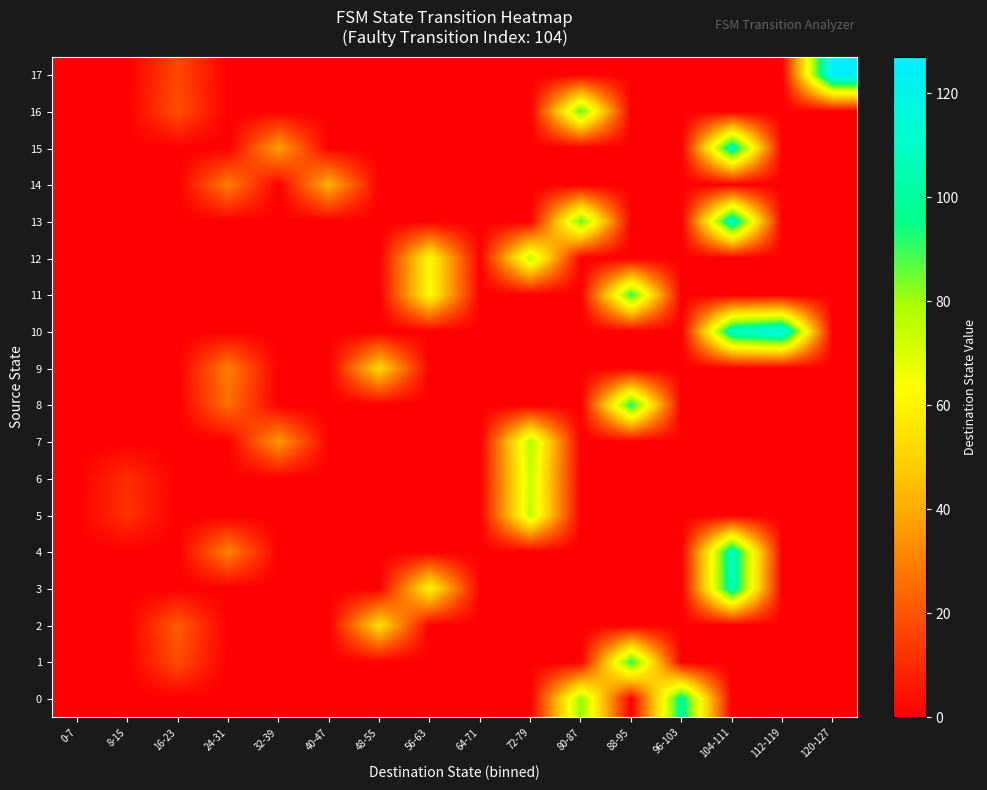

Reading left to right, extract all data points from this chart.

0: 0-7=0	8-15=0	16-23=0	24-31=0	32-39=0	40-47=0	48-55=0	56-63=0	64-71=0	72-79=0	80-87=82	88-95=0	96-103=101	104-111=0	112-119=0	120-127=0
1: 0-7=0	8-15=0	16-23=18	24-31=0	32-39=0	40-47=0	48-55=0	56-63=0	64-71=0	72-79=0	80-87=0	88-95=93	96-103=0	104-111=0	112-119=0	120-127=0
2: 0-7=0	8-15=0	16-23=22	24-31=0	32-39=0	40-47=0	48-55=54	56-63=0	64-71=0	72-79=0	80-87=0	88-95=0	96-103=0	104-111=0	112-119=0	120-127=0
3: 0-7=0	8-15=0	16-23=0	24-31=0	32-39=0	40-47=0	48-55=0	56-63=61	64-71=0	72-79=0	80-87=0	88-95=0	96-103=0	104-111=107	112-119=0	120-127=0
4: 0-7=0	8-15=0	16-23=0	24-31=31	32-39=0	40-47=0	48-55=0	56-63=0	64-71=0	72-79=0	80-87=0	88-95=0	96-103=0	104-111=108	112-119=0	120-127=0
5: 0-7=0	8-15=12	16-23=0	24-31=0	32-39=0	40-47=0	48-55=0	56-63=0	64-71=0	72-79=75	80-87=0	88-95=0	96-103=0	104-111=0	112-119=0	120-127=0
6: 0-7=0	8-15=11	16-23=0	24-31=0	32-39=0	40-47=0	48-55=0	56-63=0	64-71=0	72-79=74	80-87=0	88-95=0	96-103=0	104-111=0	112-119=0	120-127=0
7: 0-7=0	8-15=0	16-23=0	24-31=0	32-39=36	40-47=0	48-55=0	56-63=0	64-71=0	72-79=78	80-87=0	88-95=0	96-103=0	104-111=0	112-119=0	120-127=0
8: 0-7=0	8-15=0	16-23=0	24-31=26	32-39=0	40-47=0	48-55=0	56-63=0	64-71=0	72-79=0	80-87=0	88-95=95	96-103=0	104-111=0	112-119=0	120-127=0
9: 0-7=0	8-15=0	16-23=0	24-31=30	32-39=0	40-47=0	48-55=52	56-63=0	64-71=0	72-79=0	80-87=0	88-95=0	96-103=0	104-111=0	112-119=0	120-127=0
10: 0-7=0	8-15=0	16-23=0	24-31=0	32-39=0	40-47=0	48-55=0	56-63=0	64-71=0	72-79=0	80-87=0	88-95=0	96-103=0	104-111=109	112-119=119	120-127=0
11: 0-7=0	8-15=0	16-23=0	24-31=0	32-39=0	40-47=0	48-55=0	56-63=63	64-71=0	72-79=0	80-87=0	88-95=92	96-103=0	104-111=0	112-119=0	120-127=0
12: 0-7=0	8-15=0	16-23=0	24-31=0	32-39=0	40-47=0	48-55=0	56-63=62	64-71=0	72-79=76	80-87=0	88-95=0	96-103=0	104-111=0	112-119=0	120-127=0
13: 0-7=0	8-15=0	16-23=0	24-31=0	32-39=0	40-47=0	48-55=0	56-63=0	64-71=0	72-79=0	80-87=87	88-95=0	96-103=0	104-111=111	112-119=0	120-127=0
14: 0-7=0	8-15=0	16-23=0	24-31=30	32-39=0	40-47=42	48-55=0	56-63=0	64-71=0	72-79=0	80-87=0	88-95=0	96-103=0	104-111=0	112-119=0	120-127=0
15: 0-7=0	8-15=0	16-23=0	24-31=0	32-39=38	40-47=0	48-55=0	56-63=0	64-71=0	72-79=0	80-87=0	88-95=0	96-103=0	104-111=107	112-119=0	120-127=0
16: 0-7=0	8-15=0	16-23=19	24-31=0	32-39=0	40-47=0	48-55=0	56-63=0	64-71=0	72-79=0	80-87=87	88-95=0	96-103=0	104-111=0	112-119=0	120-127=0
17: 0-7=0	8-15=0	16-23=17	24-31=0	32-39=0	40-47=0	48-55=0	56-63=0	64-71=0	72-79=0	80-87=0	88-95=0	96-103=0	104-111=0	112-119=0	120-127=127